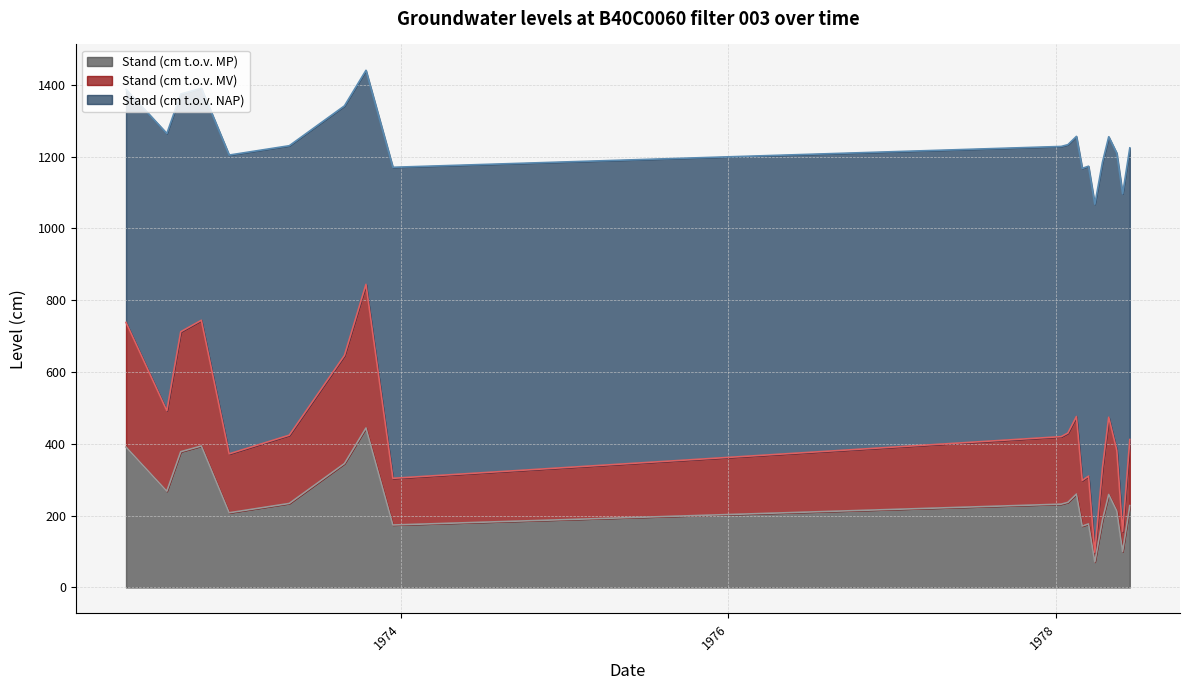

What is the label of the 15th point from the right?

1973-04-27